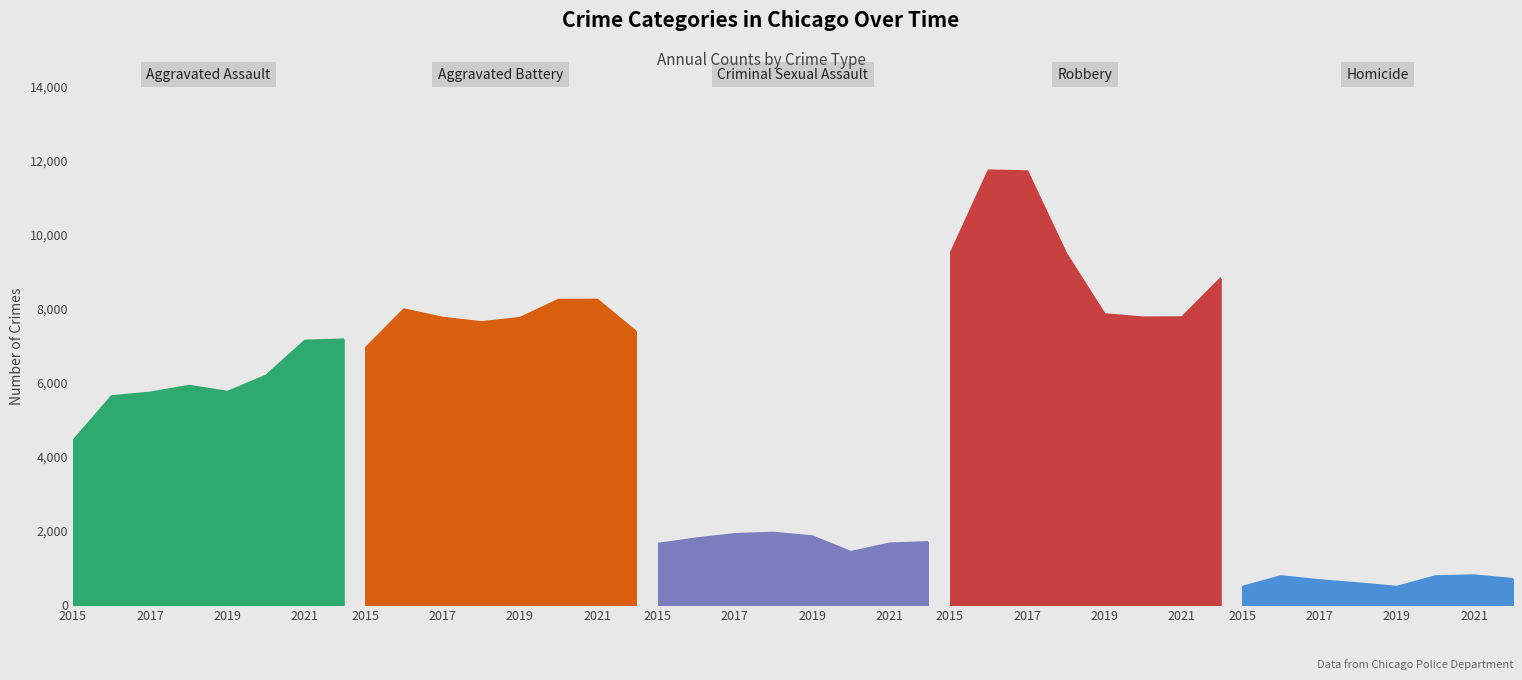

At how many categories does at least one series exceed 2887?

8